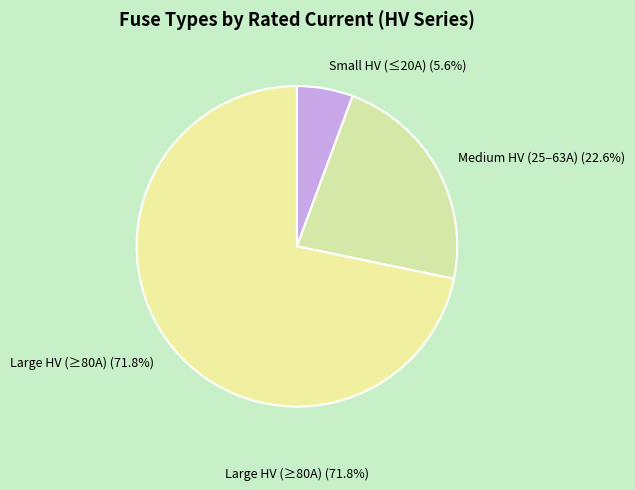

Rank the categories by value from highest to lowest.

Large HV (≥80A) (71.8%), Medium HV (25–63A) (22.6%), Small HV (≤20A) (5.6%)